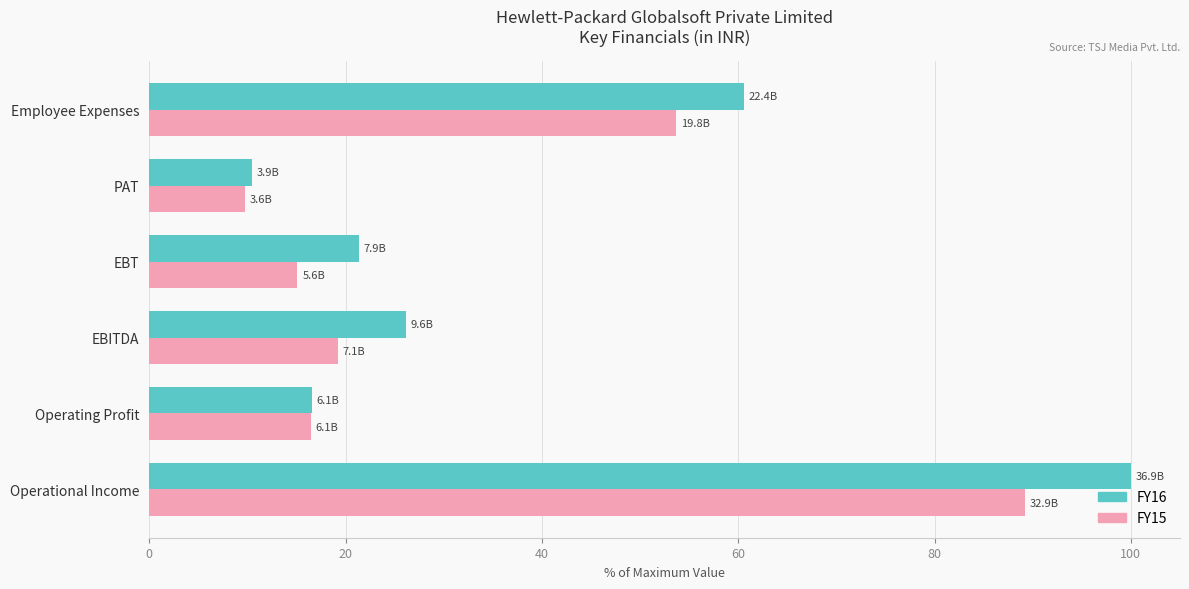

The value of FY15 at EBITDA is 8.1. True or false?

False